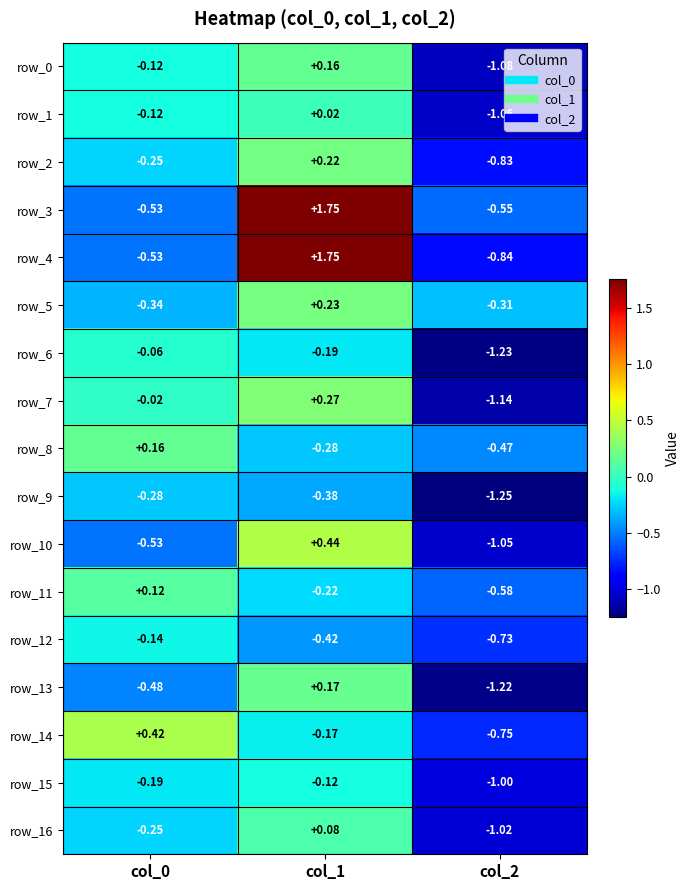

Is the value of row_14 at col_0 greater than the value of row_13 at col_0?

Yes